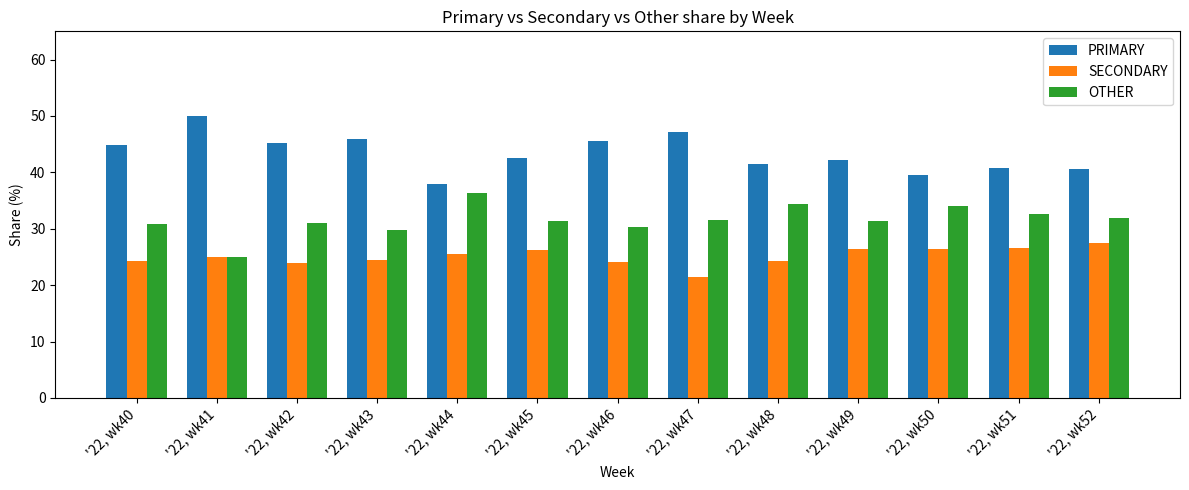

What is the sum of the SECONDARY values at '22, wk51 and '22, wk40?

50.7